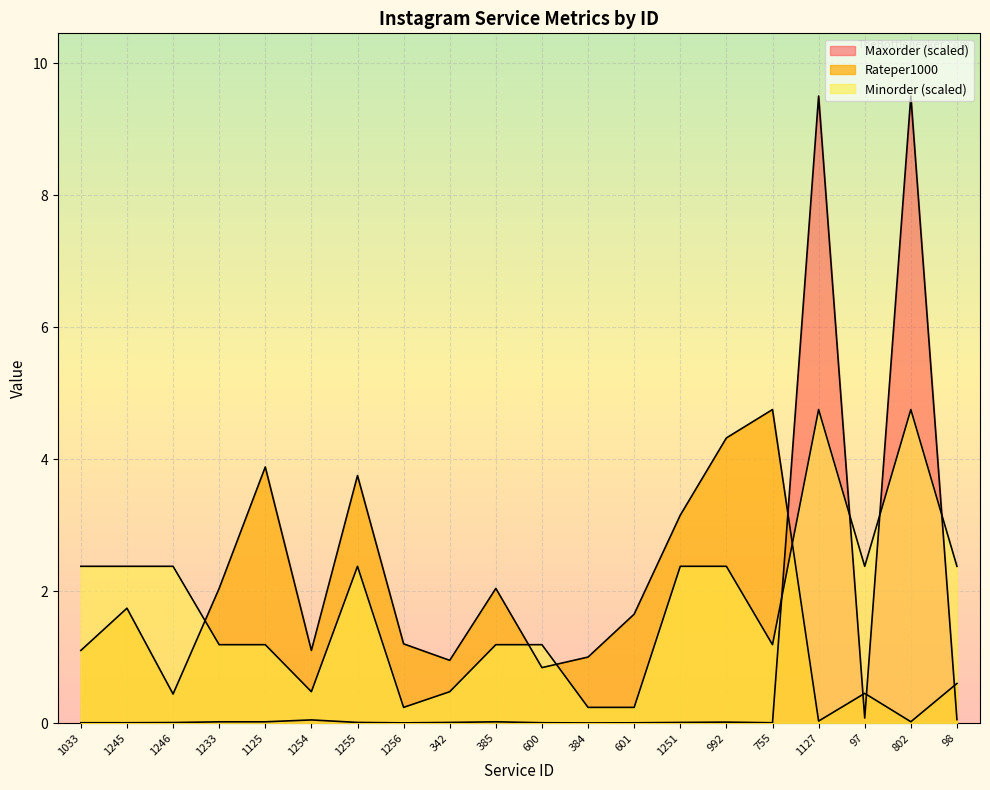

Rank the categories by Maxorder_scaled value from lowest to highest.

384, 1256, 601, 1033, 1245, 600, 755, 1246, 1255, 342, 1251, 992, 1233, 1125, 385, 1254, 98, 97, 1127, 802